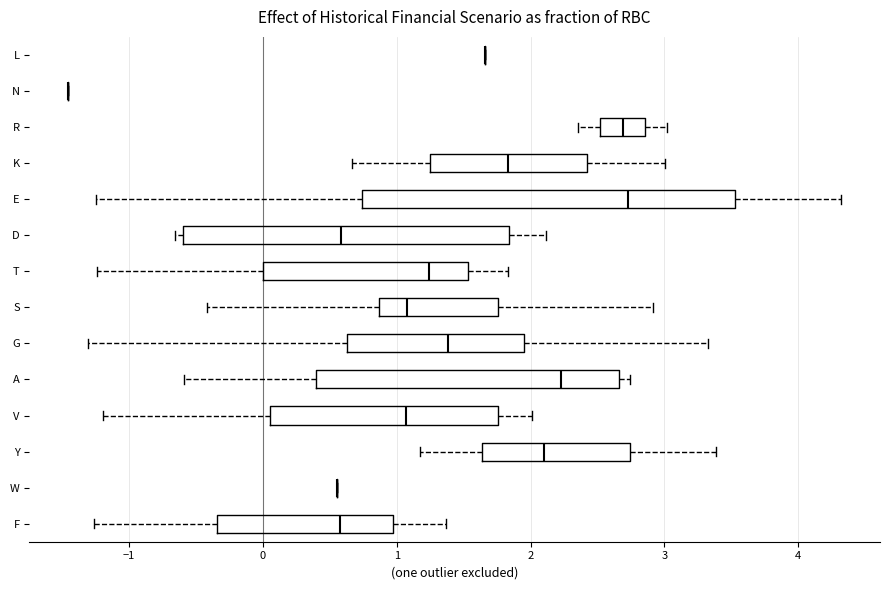

Reading bottom to top, transcribe this box plot: for each box, give where its median line is, the range the box spans, and where its two whiskers end, as read against the x-axis. The values are not printed on the chart, so give them approximately, as read against the axis.

F: median 0.6, box -0.3 to 1.0, whiskers -1.3 to 1.4
W: box collapsed to a line at 0.6, whiskers 0.6 to 0.6
Y: median 2.1, box 1.6 to 2.7, whiskers 1.2 to 3.4
V: median 1.1, box 0.1 to 1.8, whiskers -1.2 to 2.0
A: median 2.2, box 0.4 to 2.7, whiskers -0.6 to 2.7 (just right of the box's right edge)
G: median 1.4, box 0.6 to 1.9, whiskers -1.3 to 3.3
S: median 1.1, box 0.9 to 1.8, whiskers -0.4 to 2.9
T: median 1.2, box 0.0 to 1.5, whiskers -1.2 to 1.8
D: median 0.6, box -0.6 to 1.8, whiskers -0.7 to 2.1
E: median 2.7, box 0.7 to 3.5, whiskers -1.2 to 4.3
K: median 1.8, box 1.2 to 2.4, whiskers 0.7 to 3.0
R: median 2.7, box 2.5 to 2.9, whiskers 2.4 to 3.0
N: box collapsed to a line at -1.5, whiskers -1.5 to -1.5
L: box collapsed to a line at 1.7, whiskers 1.7 to 1.7